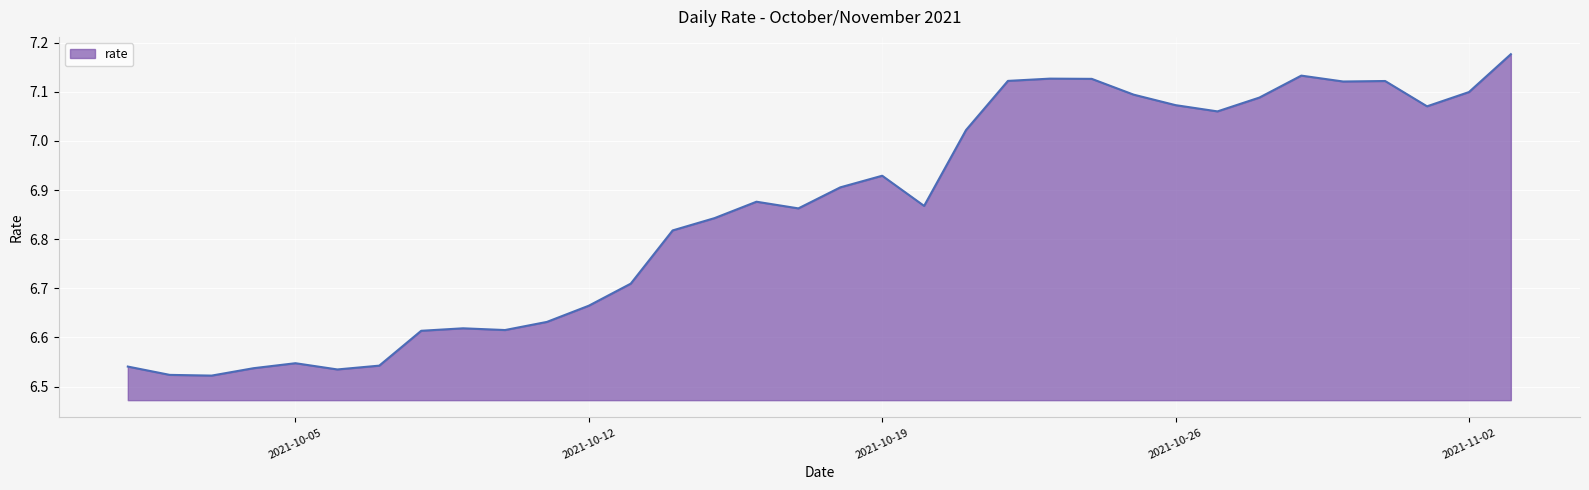

What is the difference between the maximum and minimum values?

0.7